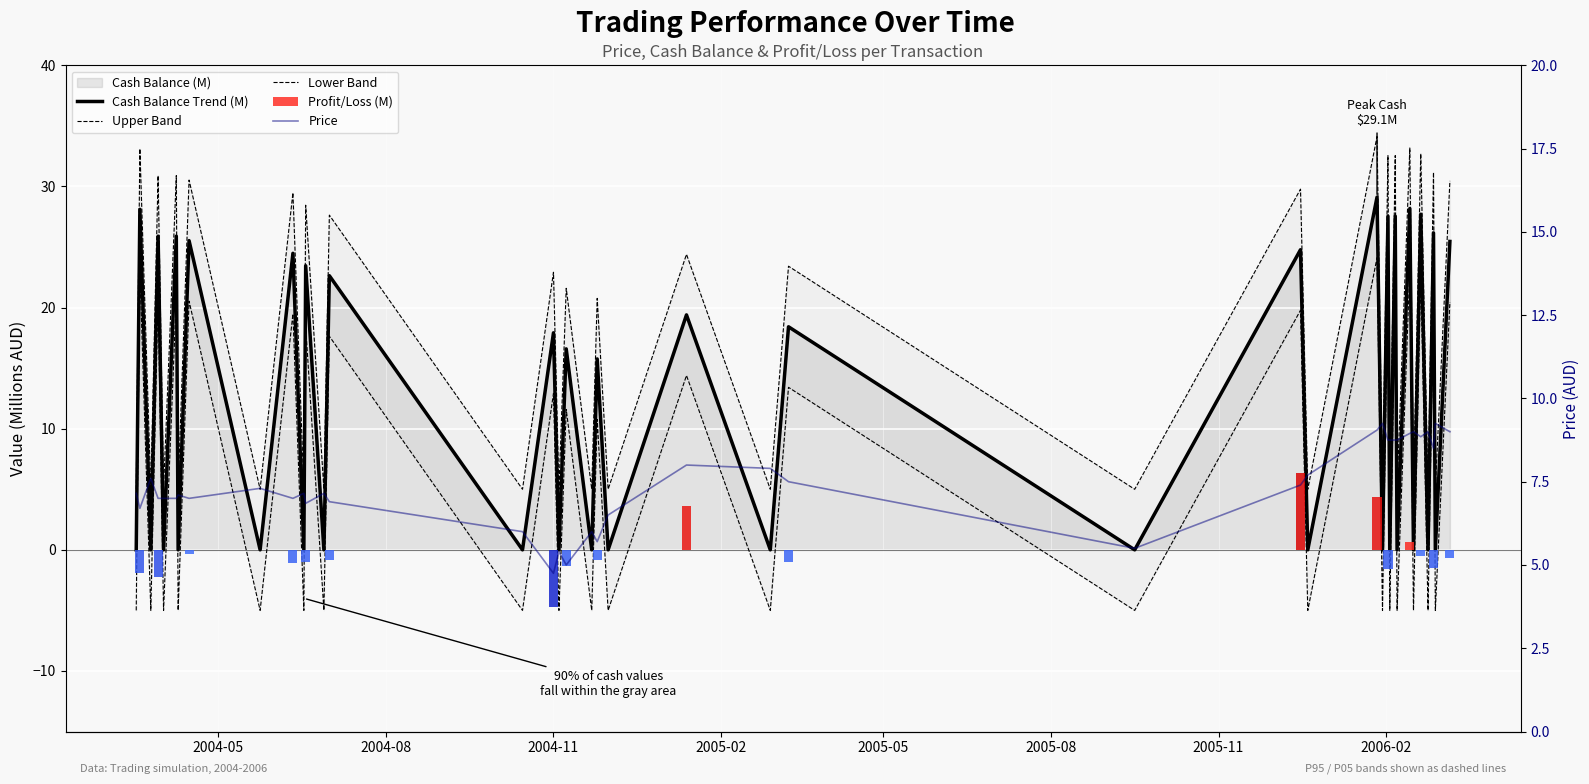

Which series has the widest spread of values?

Cash Balance Trend (M)